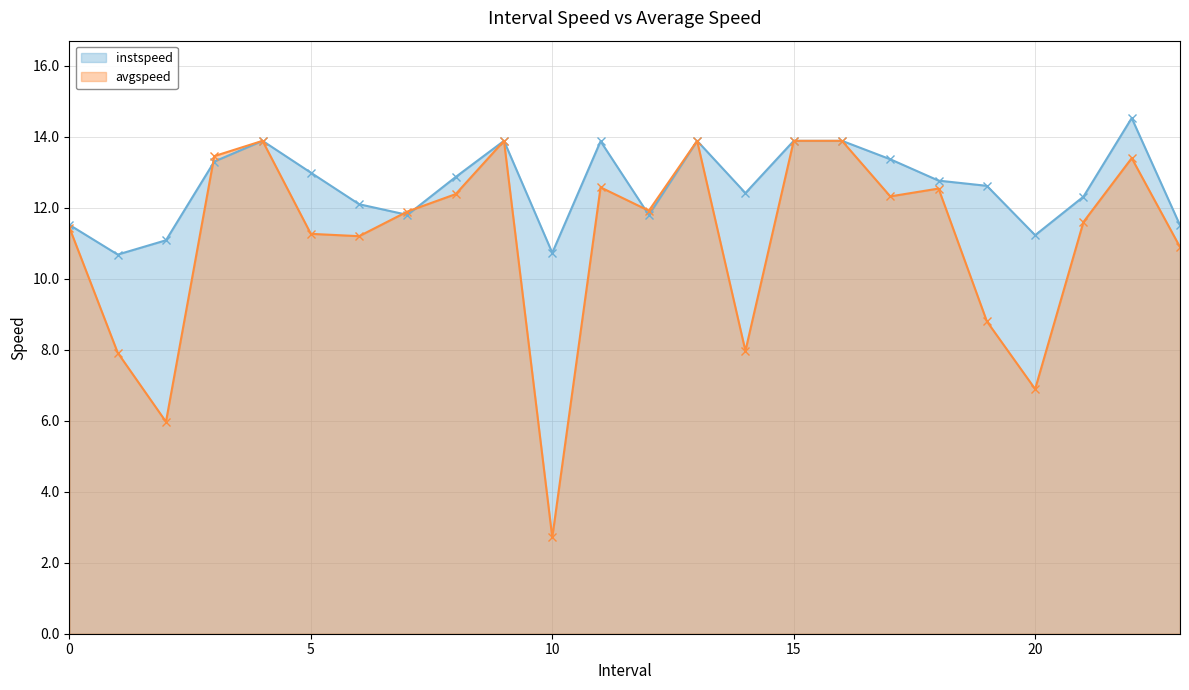

What is the value of the avgspeed line point at the 18th from the left?

12.3